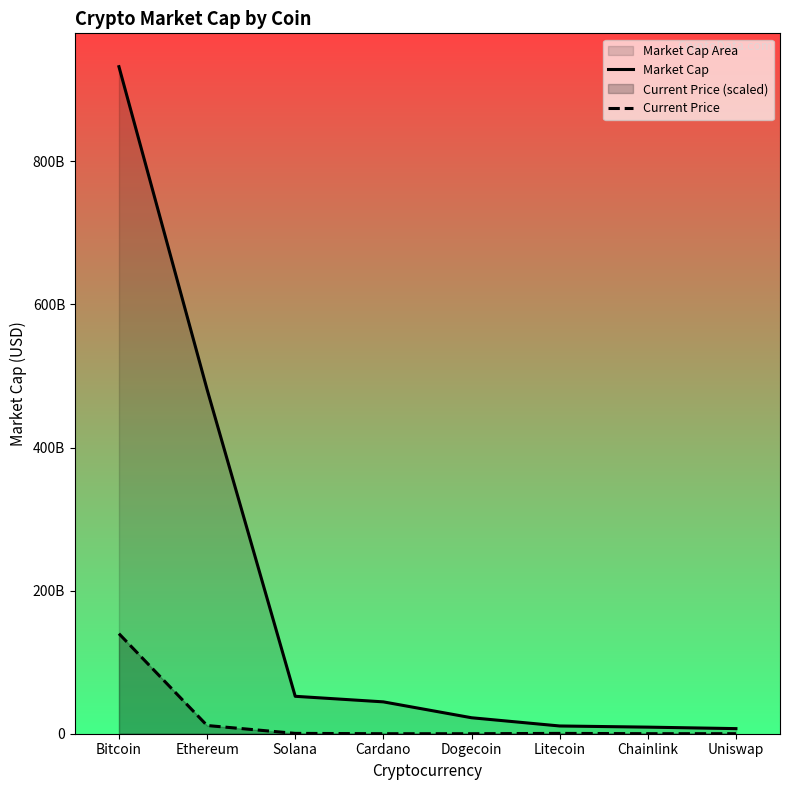

Reading right to left, list all the values displayed in this chart.

Market Cap: 7132642346.0	9210299539.0	10826572312.0	22332922108.0	44526729775.0	52308399596.0	481180807522.0	932320998834.0
Current Price: 44508592.6	55862247.6	443670258.5	477334.8	3935556.2	480364365.4	11483160269.1	139848149825.1